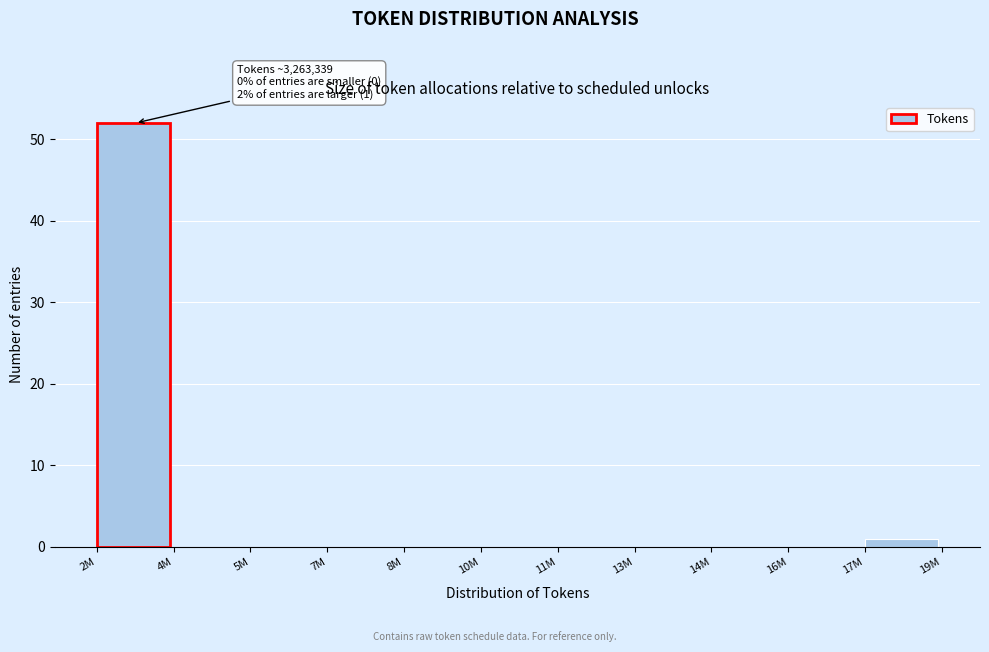

Reading left to right, extract all data points from this chart.

2M=52	4M=0	5M=0	7M=0	8M=0	10M=0	11M=0	13M=0	14M=0	16M=0	17M=1